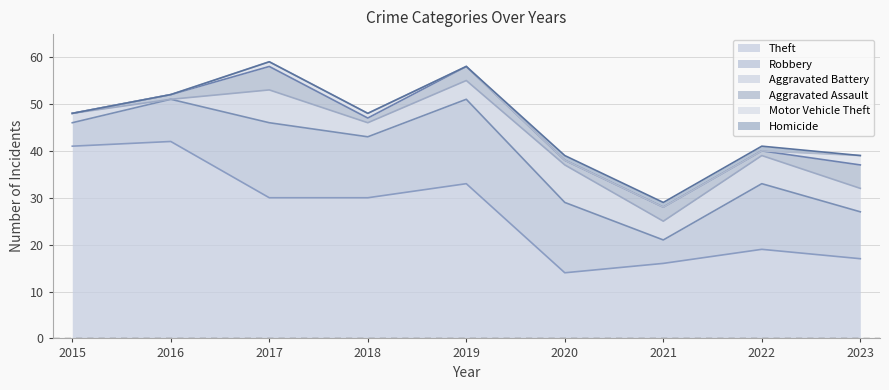

At which category is the sum across all series the highest?

2017